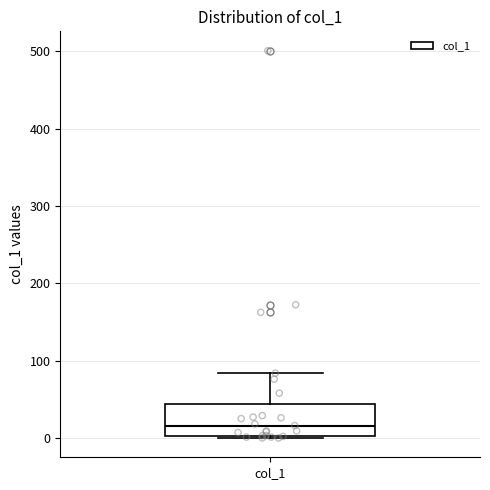

Read this box plot against the y-axis: the position of the median line, the range covered by the box, and the ends of both whiskers. The values are not printed on the chart, so give them approximately, as read against the axis.

median 20, box 0 to 40, whiskers 0 to 80